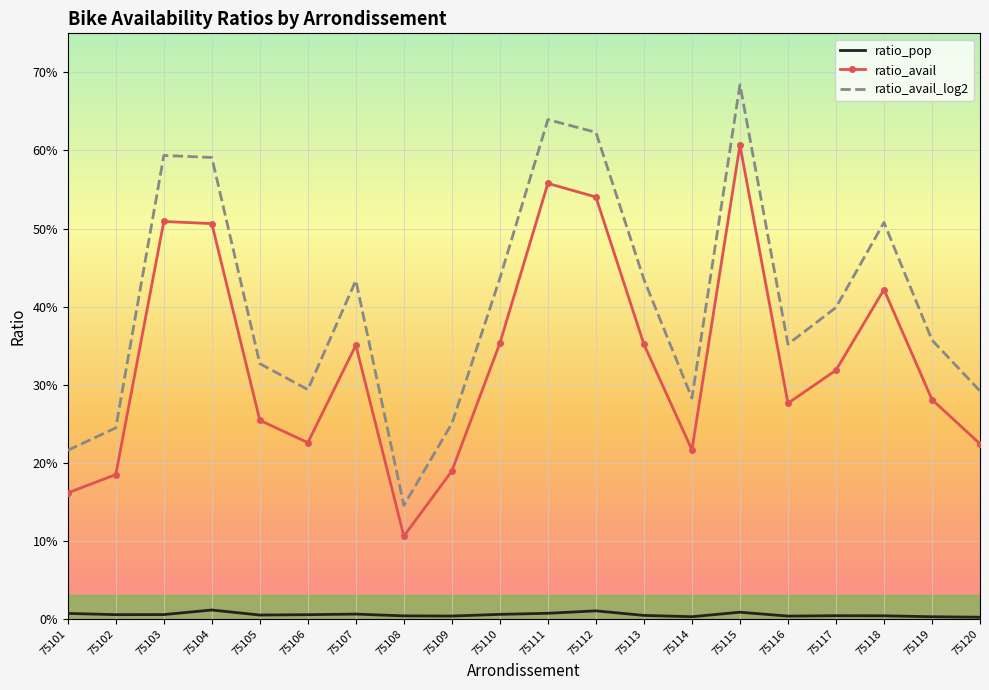

What are all the series names shown in the legend?

ratio_pop, ratio_avail, ratio_avail_log2